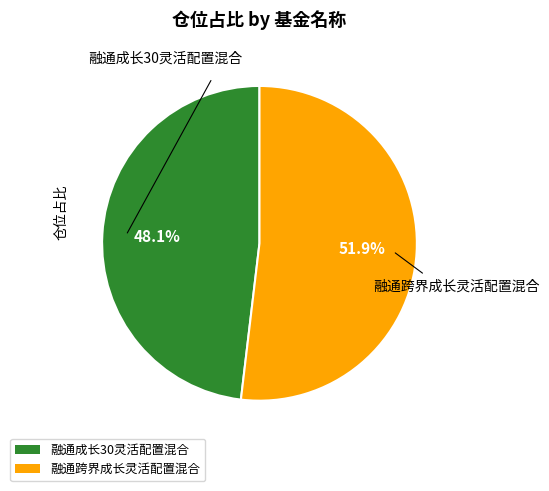

Approximately how many times larger is the value at 融通跨界成长灵活配置混合 compared to 融通成长30灵活配置混合?

1.1